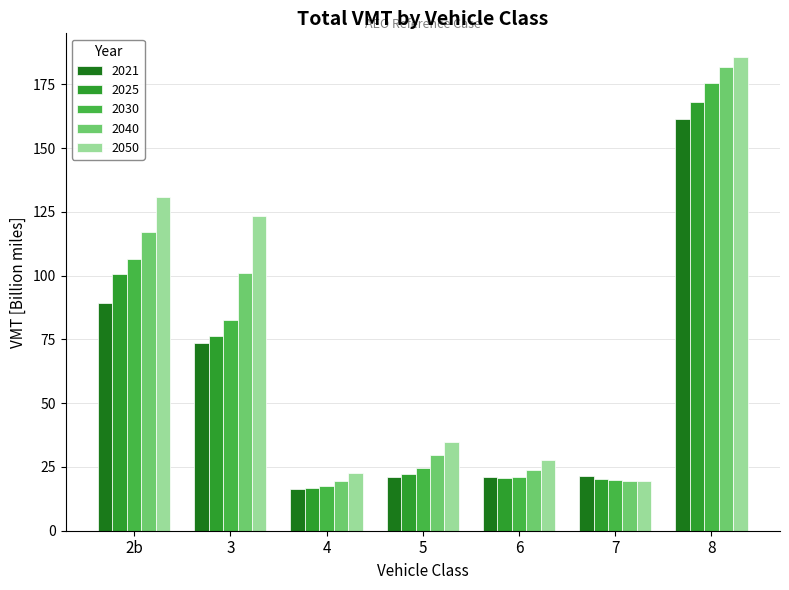

At how many categories does at least one series exceed 169?

1